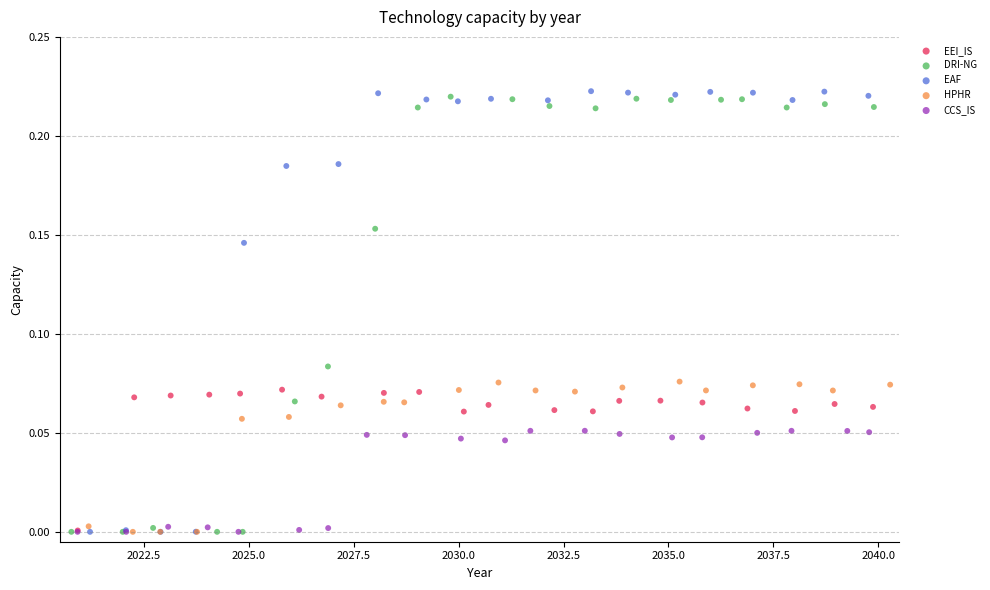

What are all the series names shown in the legend?

EEI_IS, DRI-NG, EAF, HPHR, CCS_IS